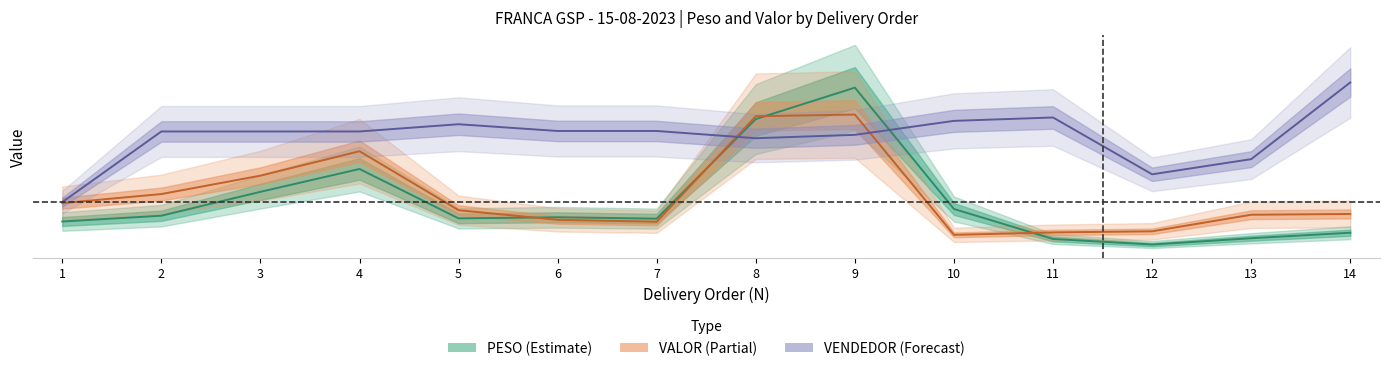

Reading left to right, extract all data points from this chart.

PESO (Estimate): 10.2	11.8	18.4	24.6	11.1	11.4	11.0	38.3	46.9	13.7	5.4	3.9	5.6	7.1
VALOR (Partial): 15.3	17.7	22.8	29.5	13.3	10.7	10.2	39.1	39.6	6.6	7.2	7.5	12.1	12.3
VENDEDOR (Forecast): 15.5	34.9	34.9	34.9	36.9	35.0	35.0	33.1	34.0	37.8	38.7	23.2	27.3	48.4